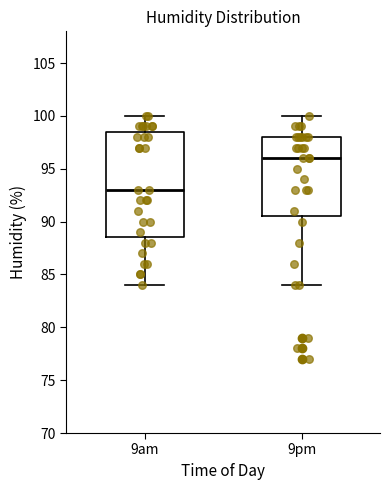

Reading left to right, read every box against the y-axis: the position of its median line, the range the box covers, and the ends of its whiskers. The values are not printed on the chart, so give them approximately, as read against the axis.

9am: median 93.0, box 88.5 to 98.5, whiskers 84.0 to 100.0
9pm: median 96.0, box 90.5 to 98.0, whiskers 84.0 to 100.0